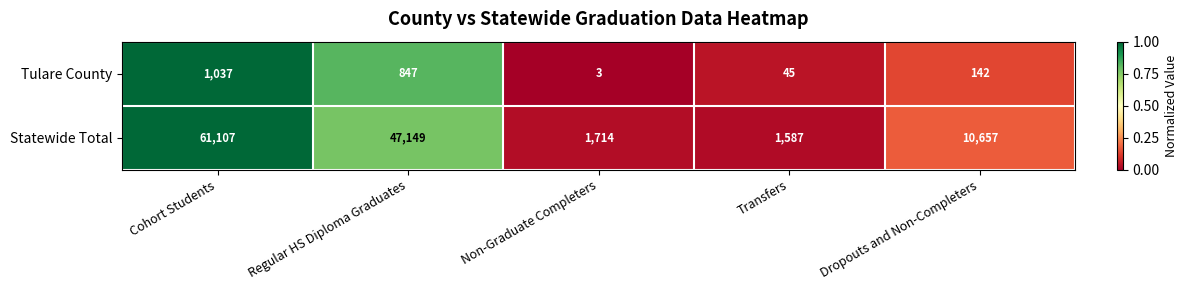

What is the total value across all series at Dropouts and Non-Completers?

10799